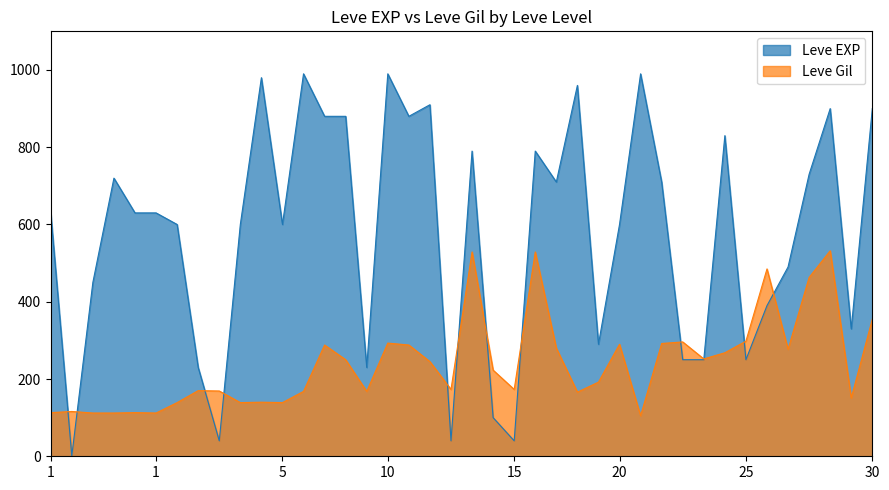

List the labels in order of Leve EXP value, largest first.

10, 10, 20, 5, 20, 15, 30, 30, 10, 10, 10, 25, 15, 15, 30, 1, 20, 20, 1, 1, 1, 5, 5, 5, 20, 25, 1, 25, 30, 20, 25, 25, 25, 5, 10, 15, 5, 15, 15, 1